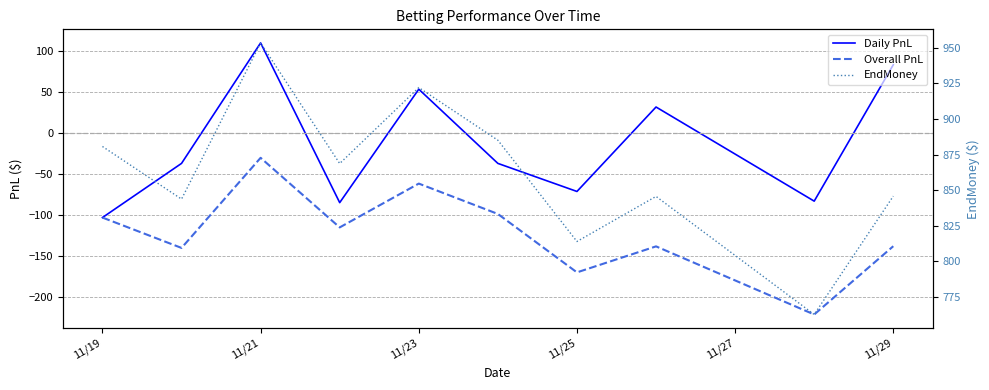

True or false: Daily PnL and Overall PnL intersect in this chart.

False